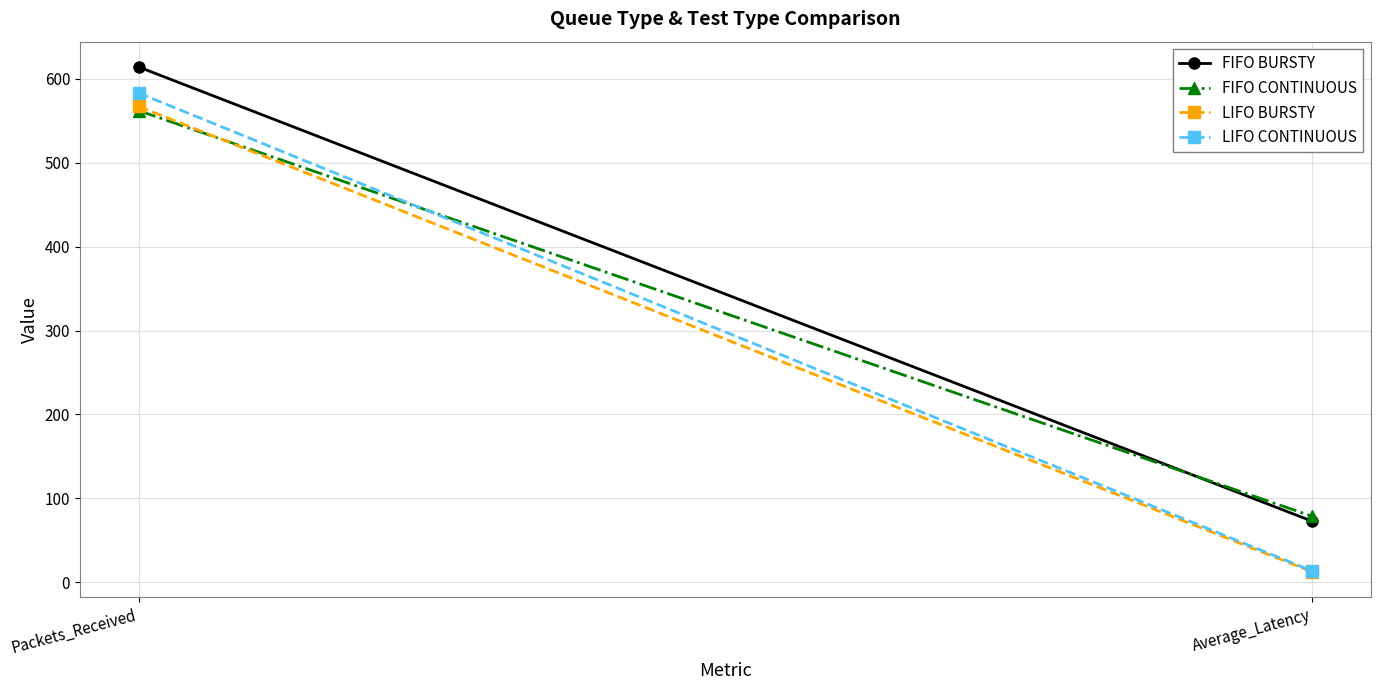

Rank the series by their maximum value, from lowest to highest.

FIFO CONTINUOUS, LIFO BURSTY, LIFO CONTINUOUS, FIFO BURSTY